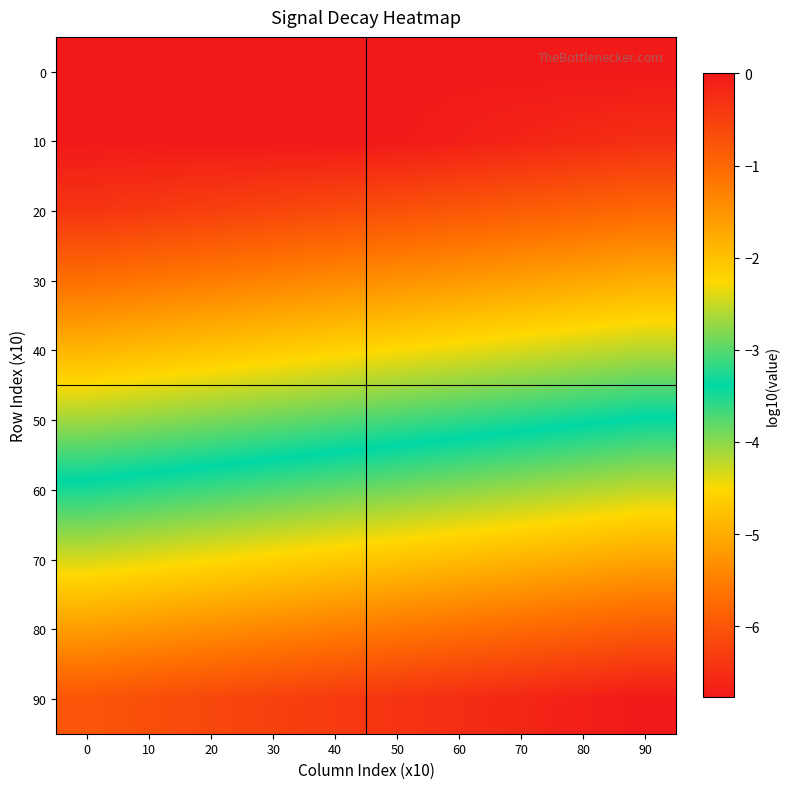

Reading left to right, what are all the values shown in this chart?

0: 0=0.0	10=0.0	20=0.0	30=0.0	40=0.0	50=0.0	60=0.0	70=0.0	80=0.0	90=0.0
10: 0=0.0	10=0.0	20=0.0	30=0.0	40=0.0	50=-0.0	60=-0.1	70=-0.1	80=-0.2	90=-0.3
20: 0=-0.4	10=-0.4	20=-0.5	30=-0.6	40=-0.6	50=-0.7	60=-0.8	70=-0.9	80=-0.9	90=-1.0
30: 0=-1.1	10=-1.2	20=-1.2	30=-1.3	40=-1.4	50=-1.5	60=-1.6	70=-1.6	80=-1.7	90=-1.8
40: 0=-1.9	10=-2.0	20=-2.0	30=-2.1	40=-2.2	50=-2.3	60=-2.4	70=-2.4	80=-2.5	90=-2.6
50: 0=-2.7	10=-2.8	20=-2.8	30=-2.9	40=-3.0	50=-3.1	60=-3.2	70=-3.3	80=-3.3	90=-3.4
60: 0=-3.5	10=-3.6	20=-3.7	30=-3.7	40=-3.8	50=-3.9	60=-4.0	70=-4.1	80=-4.2	90=-4.2
70: 0=-4.3	10=-4.4	20=-4.5	30=-4.6	40=-4.7	50=-4.7	60=-4.8	70=-4.9	80=-5.0	90=-5.1
80: 0=-5.2	10=-5.2	20=-5.3	30=-5.4	40=-5.5	50=-5.6	60=-5.7	70=-5.8	80=-5.8	90=-5.9
90: 0=-6.0	10=-6.1	20=-6.2	30=-6.3	40=-6.3	50=-6.4	60=-6.5	70=-6.6	80=-6.7	90=-6.8